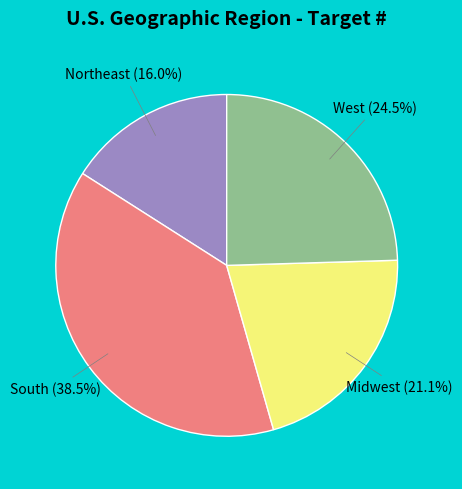

Is there any slice that represents more than half of the pie?

No